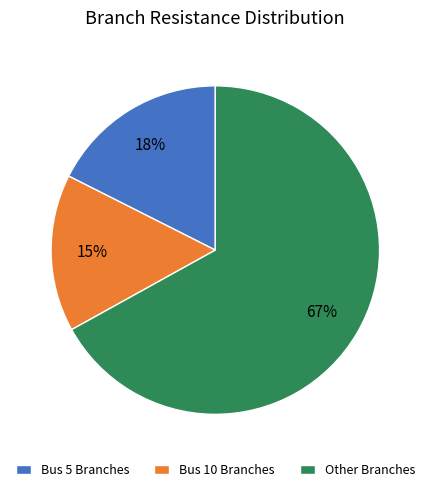

To the nearest percent, what is the combined percentage of Other Branches and Bus 5 Branches?

85%